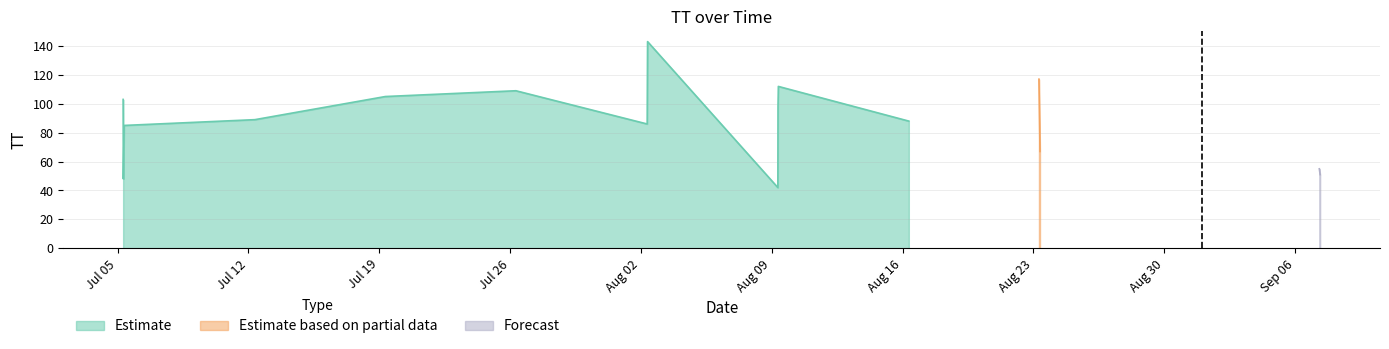

What is the label of the 9th point from the left?

2015-08-09T07:55:40